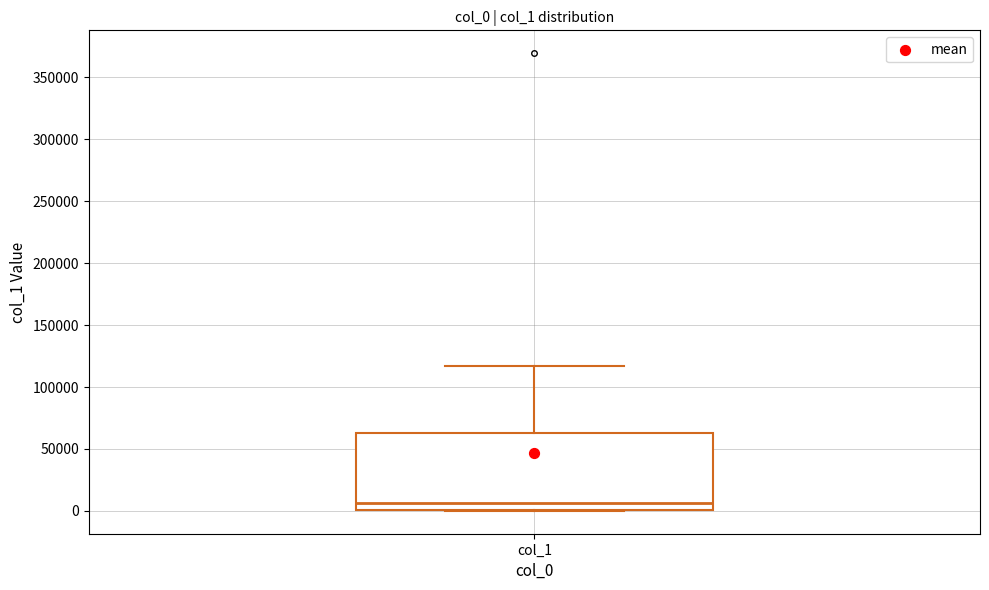

Transcribe this box plot: give where the median line is, the range the box spans, and where the two whiskers end, as read against the y-axis. The values are not printed on the chart, so give them approximately, as read against the axis.

median 5000, box 0 to 65000, whiskers 0 to 115000